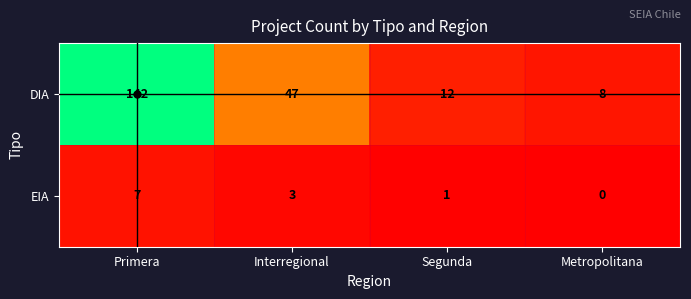

The value of DIA at Segunda is 16. True or false?

False